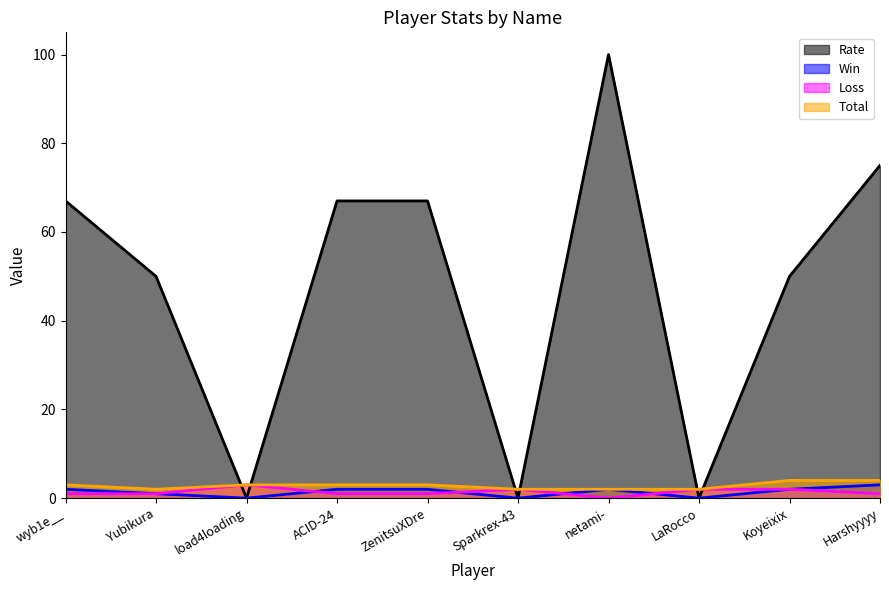

True or false: Total and Loss intersect in this chart.

False